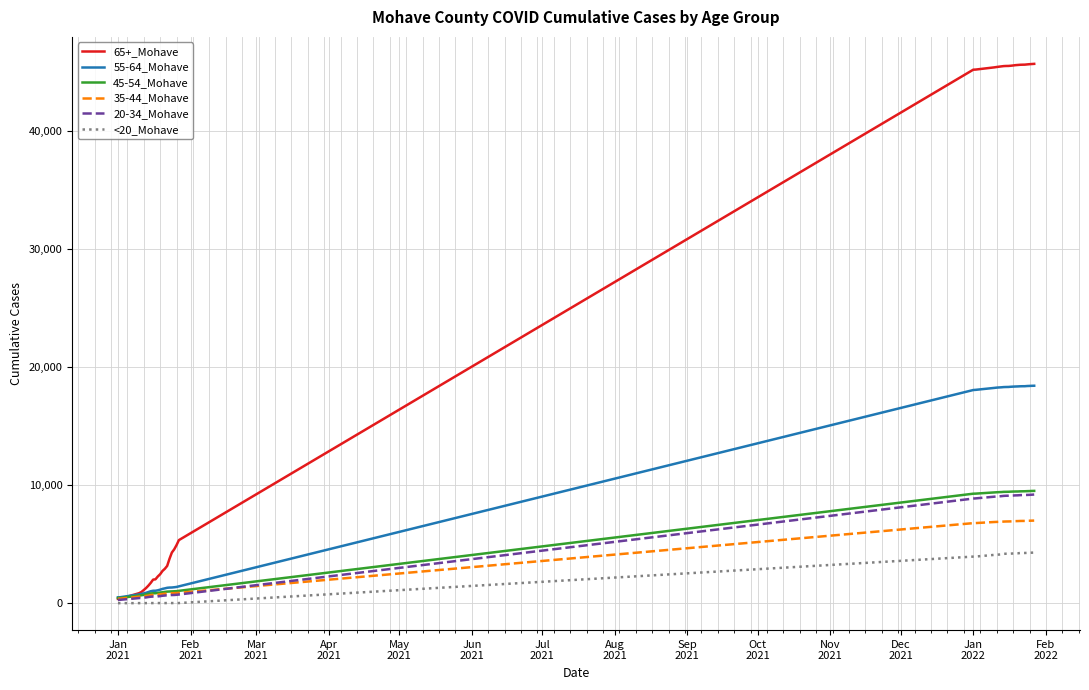

Which series has the widest spread of values?

65+_Mohave